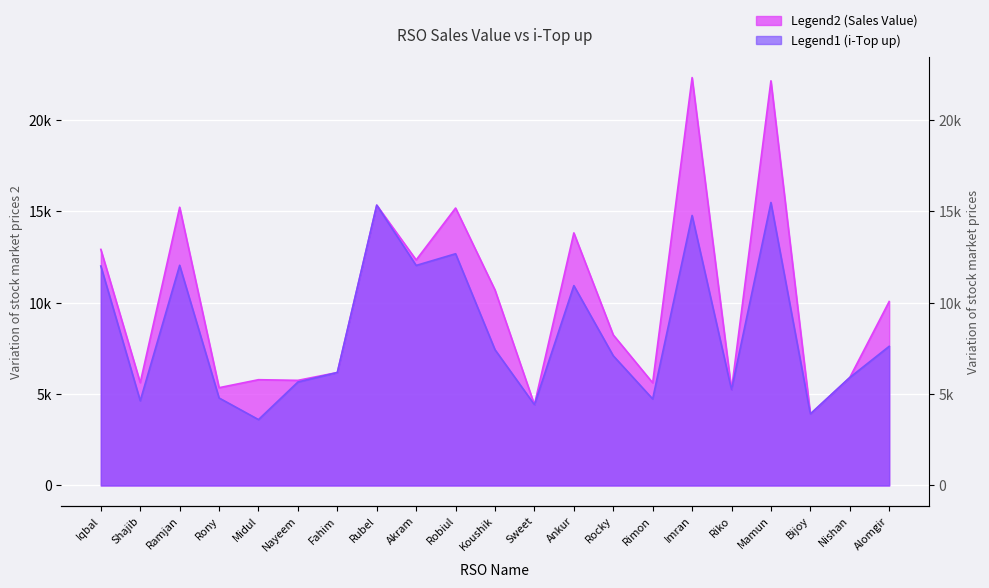

Is the value of i-Top up at Koushik greater than the value of Sales Value at Bijoy?

Yes